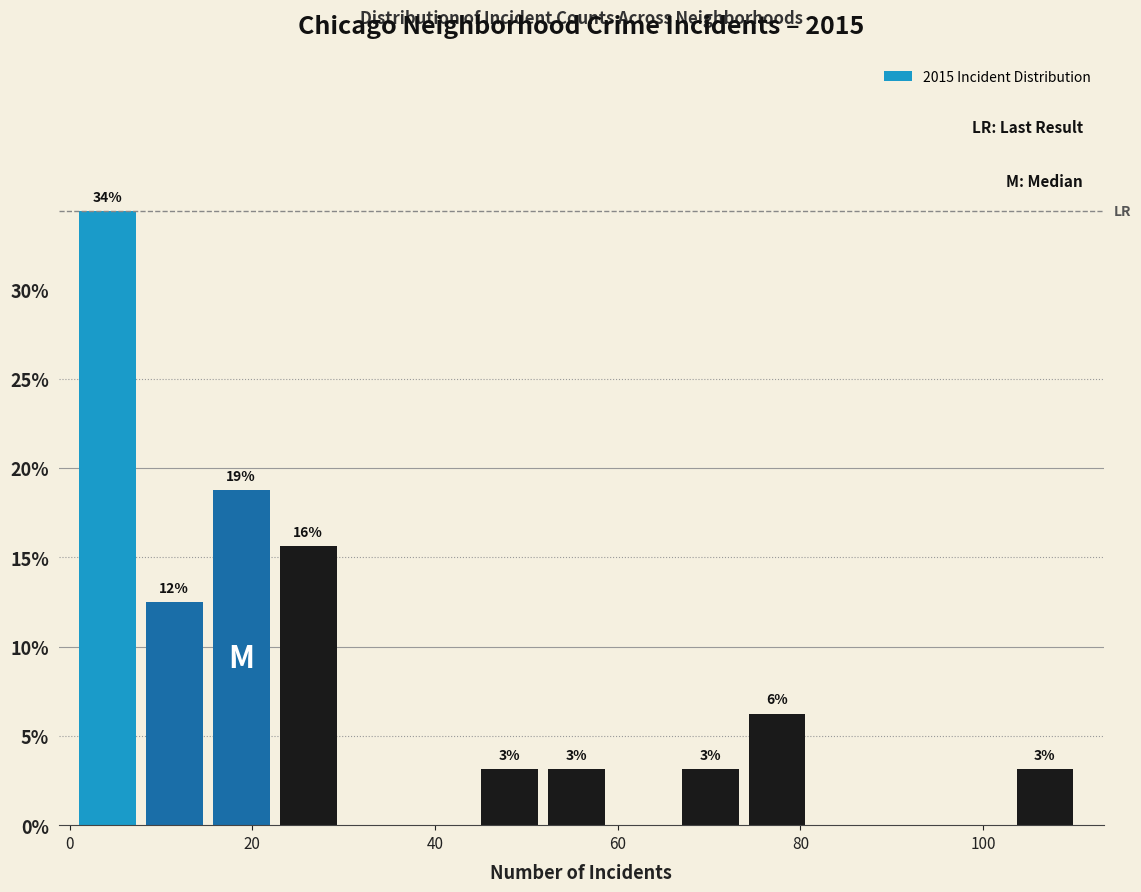

Read against the x-axis, roughly where is the centre of the tallest bar?

4